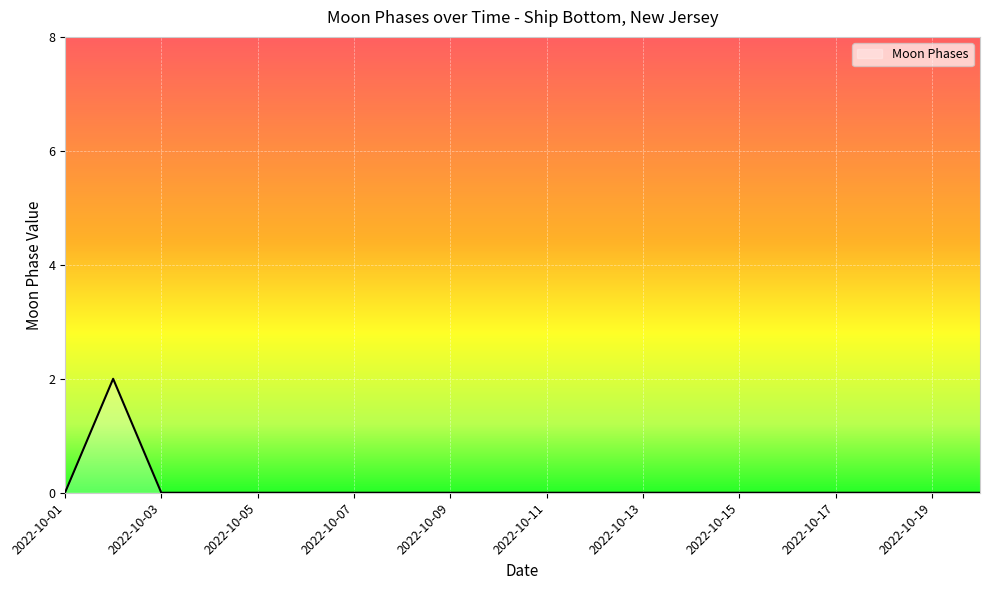

What is the greatest value displayed?

2